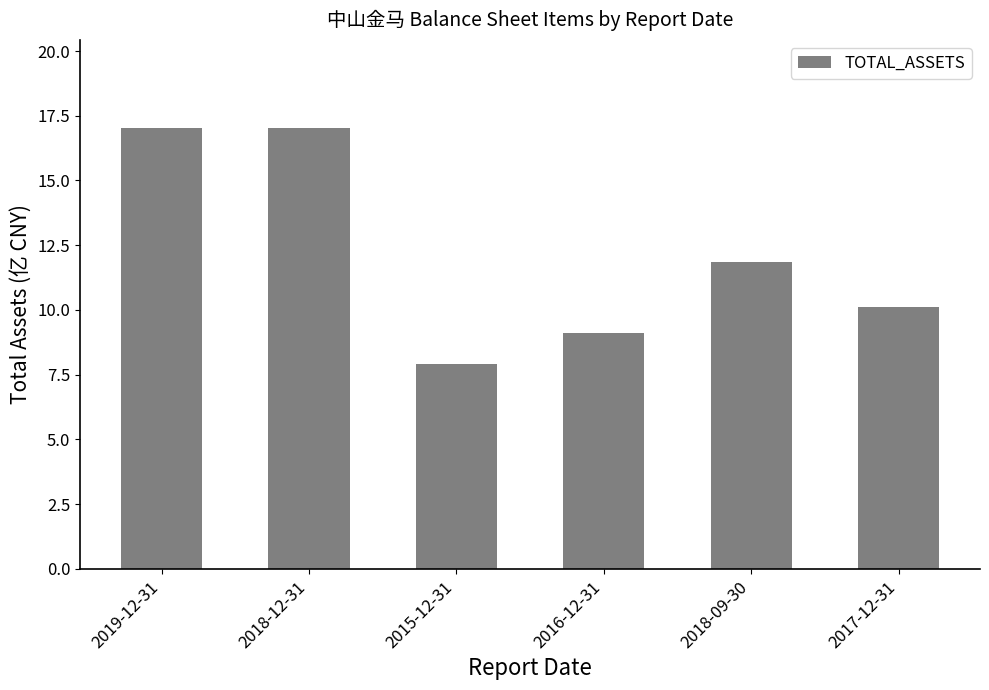

What is the maximum value shown in the chart?

17.0